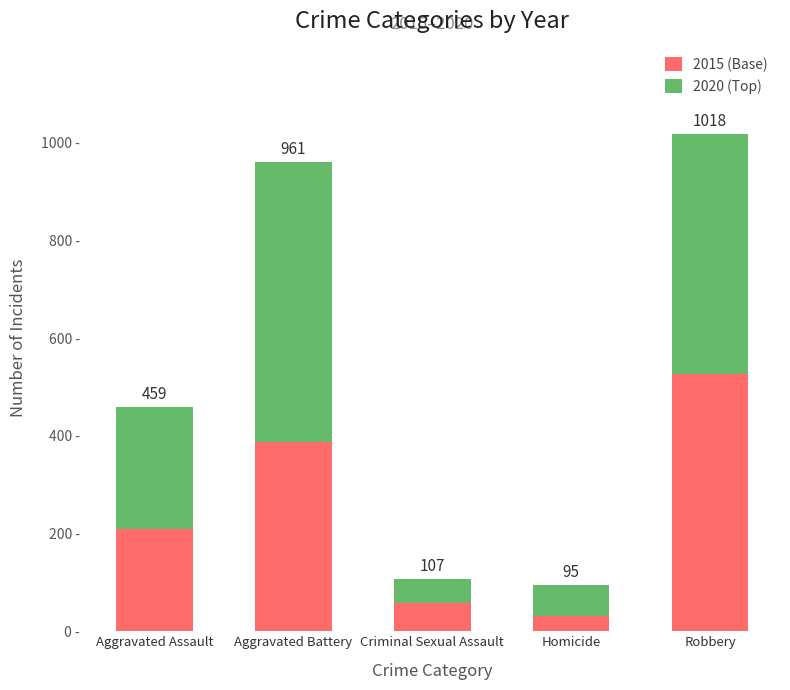

Does the chart contain any negative values?

No